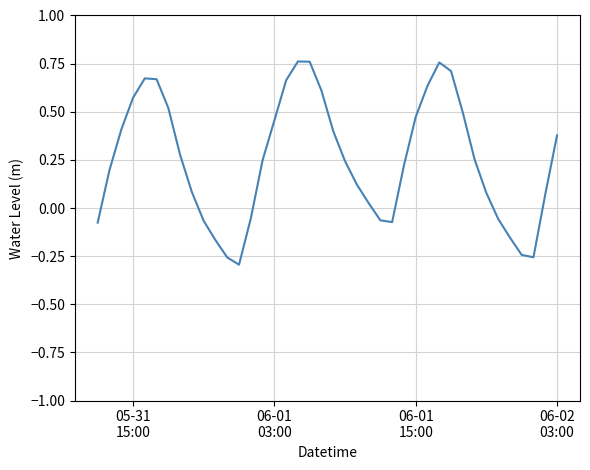

What is the difference between the maximum and minimum values?

1.1